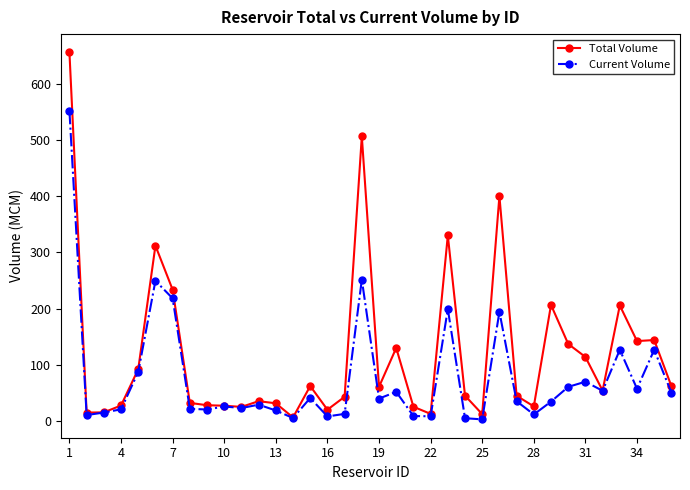

Rank the series by their maximum value, from highest to lowest.

Total Volume, Current Volume